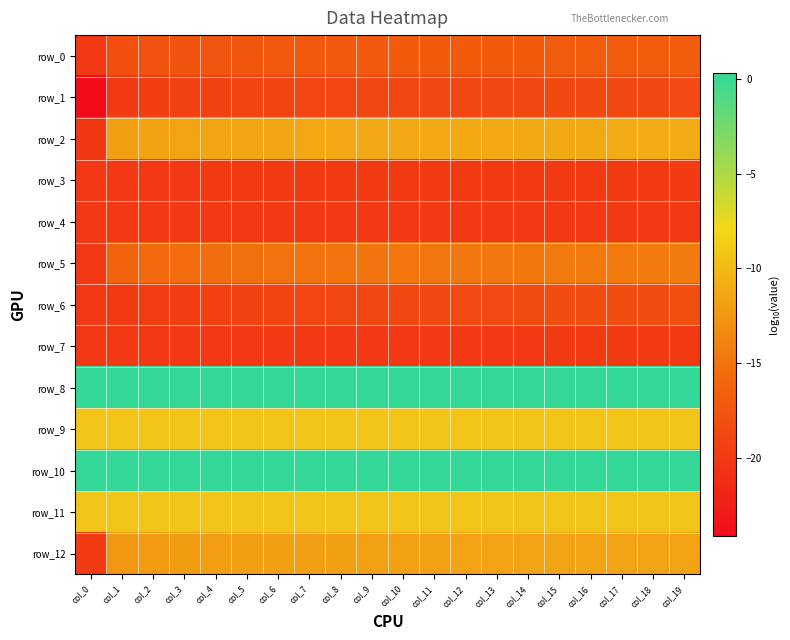

At which label is row_0 closest to -18?

col_1